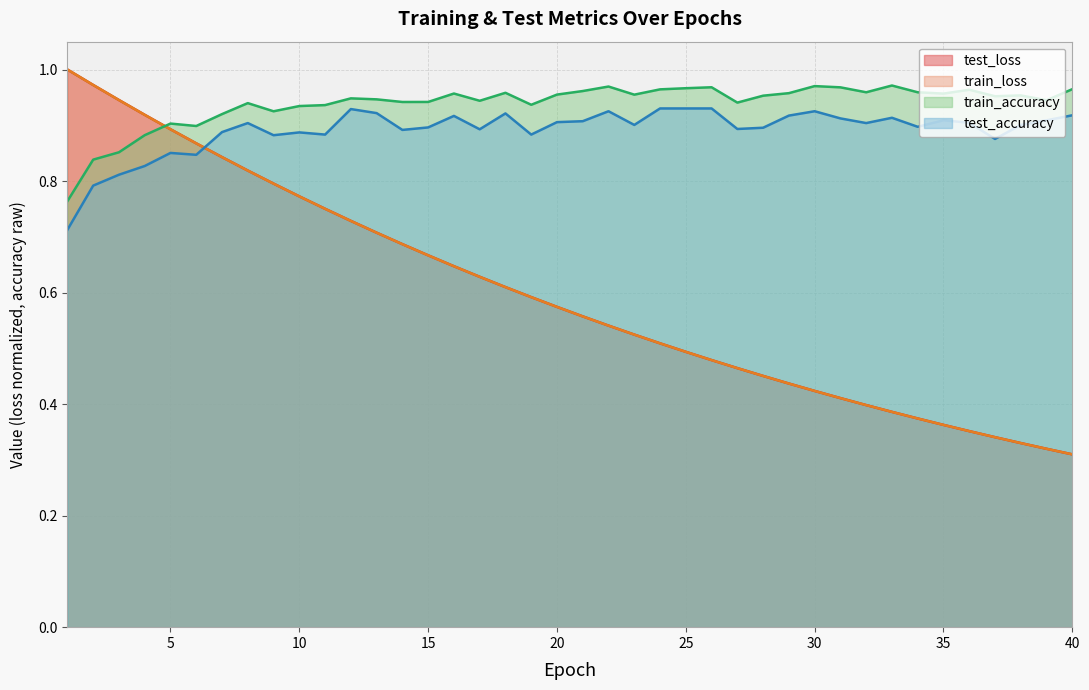

How many interior local peaks does the train_accuracy series have?

11